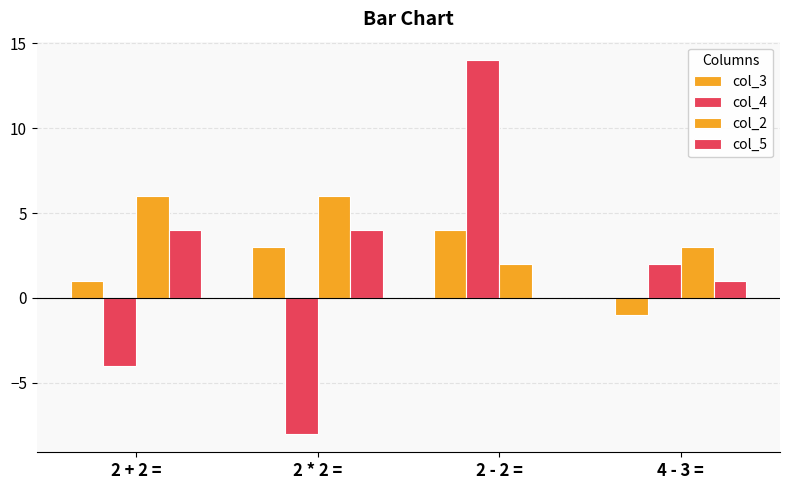

What is the average value of the col_4 series?

1